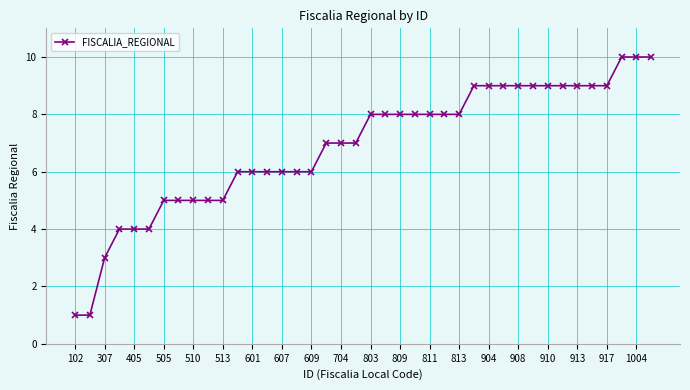

What is the maximum value shown in the chart?

10